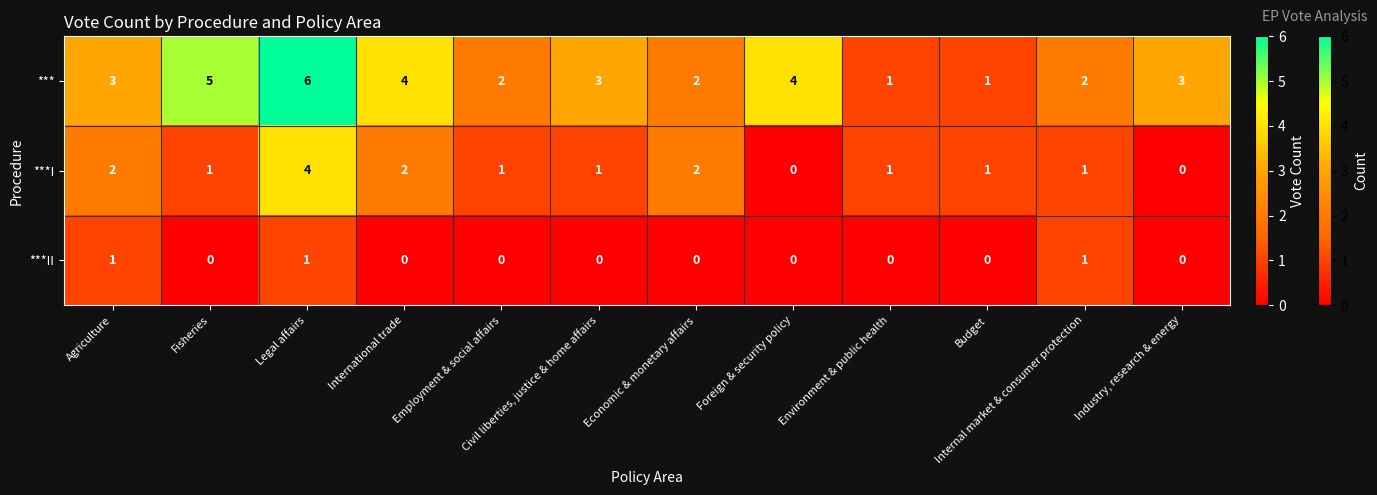

What is the total value across all series at Civil liberties, justice & home affairs?

4